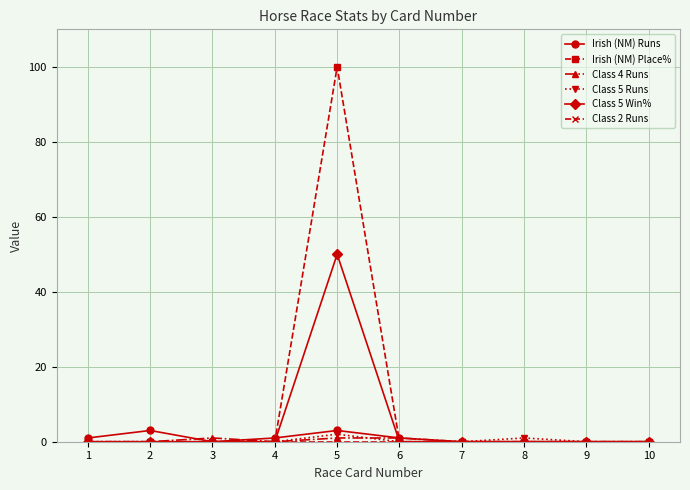

Which label corresponds to the largest value in the chart?

5